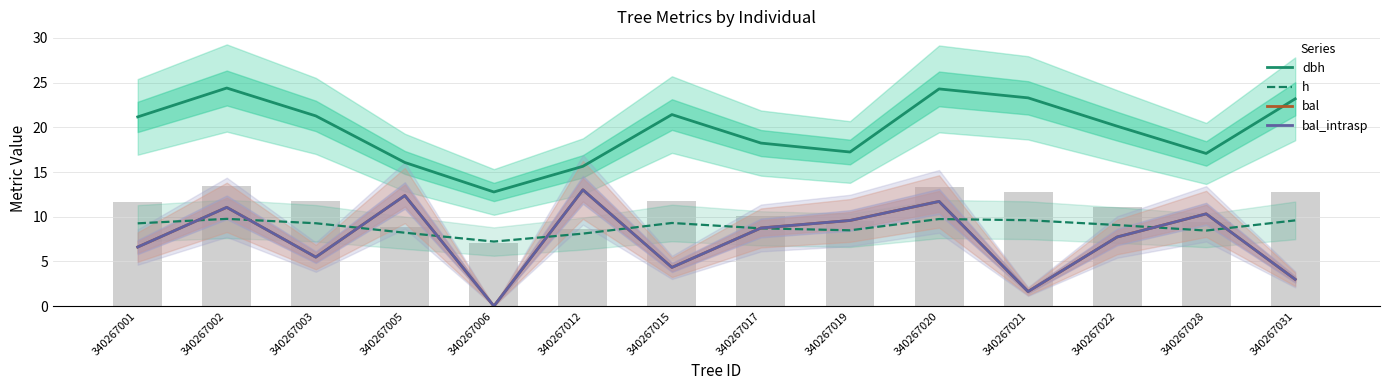

At which category is the sum across all series the highest?

340267020